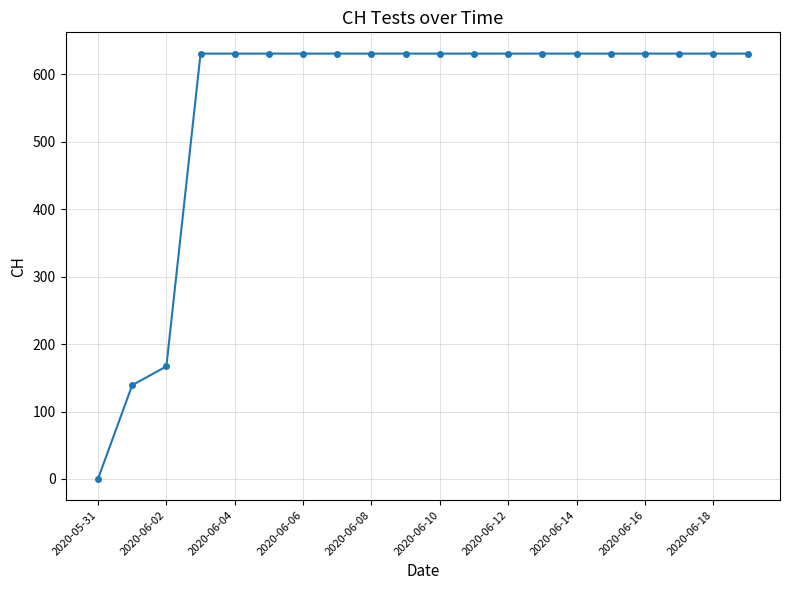

What is the maximum value shown in the chart?

631